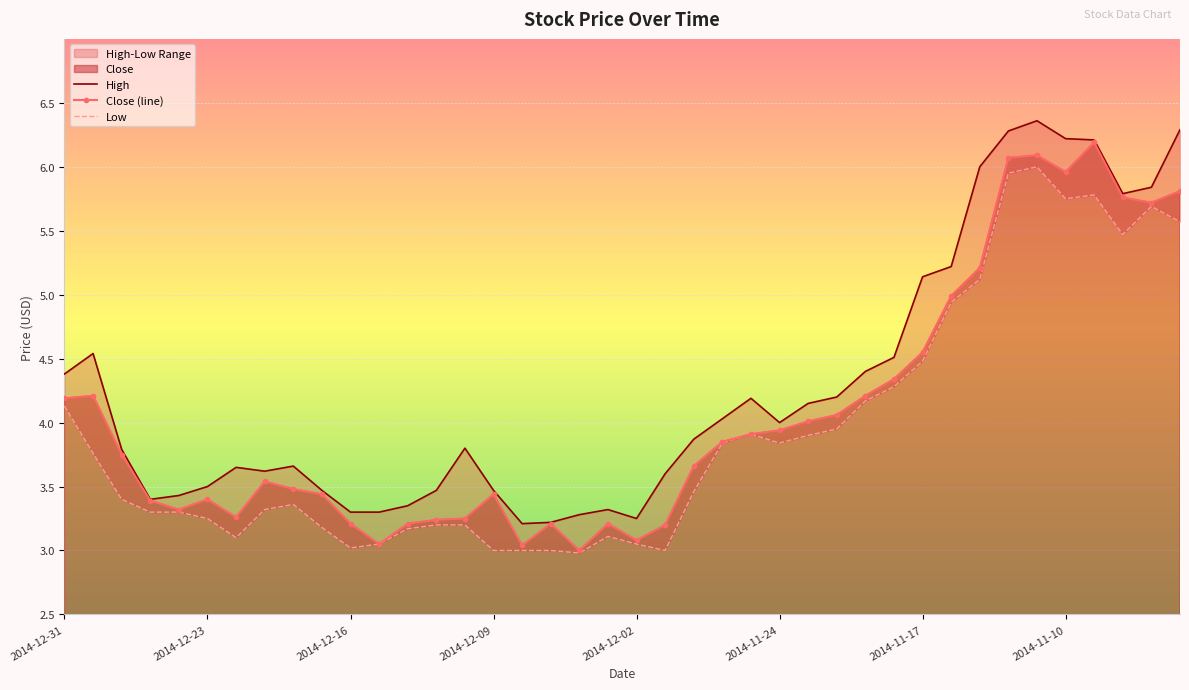

Rank the series at 2014-11-13 from lowest to highest value.

Low, Close, High